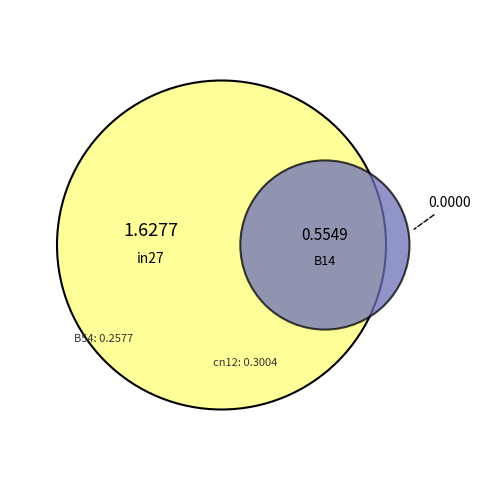

To the nearest percent, what is the difference between the in27 and B14 slice percentages?

2%